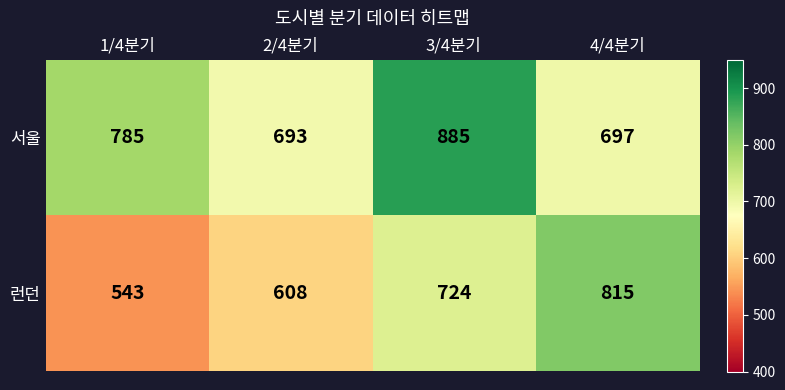

What is the difference between the 서울 values at 4/4분기 and 1/4분기?

88